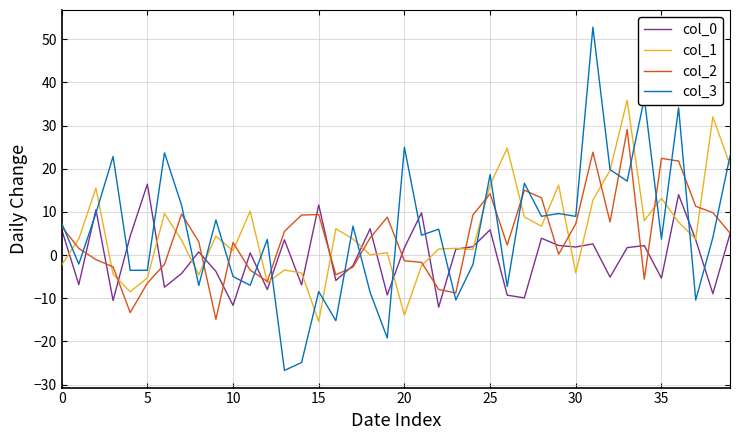

What is the greatest value displayed?

52.8